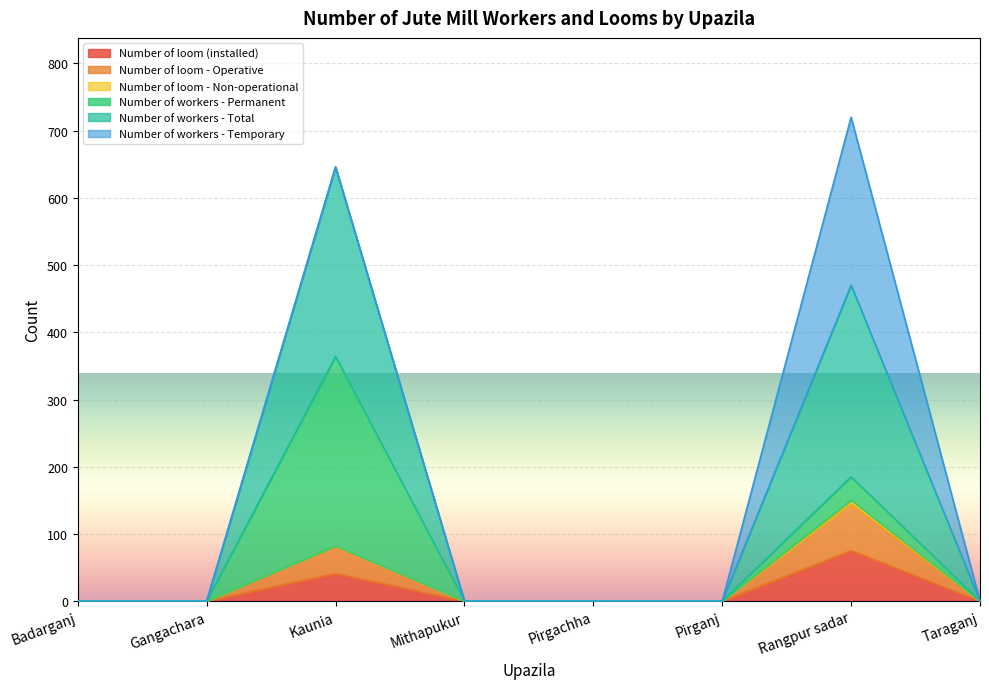

At which category is the sum across all series the highest?

Rangpur sadar